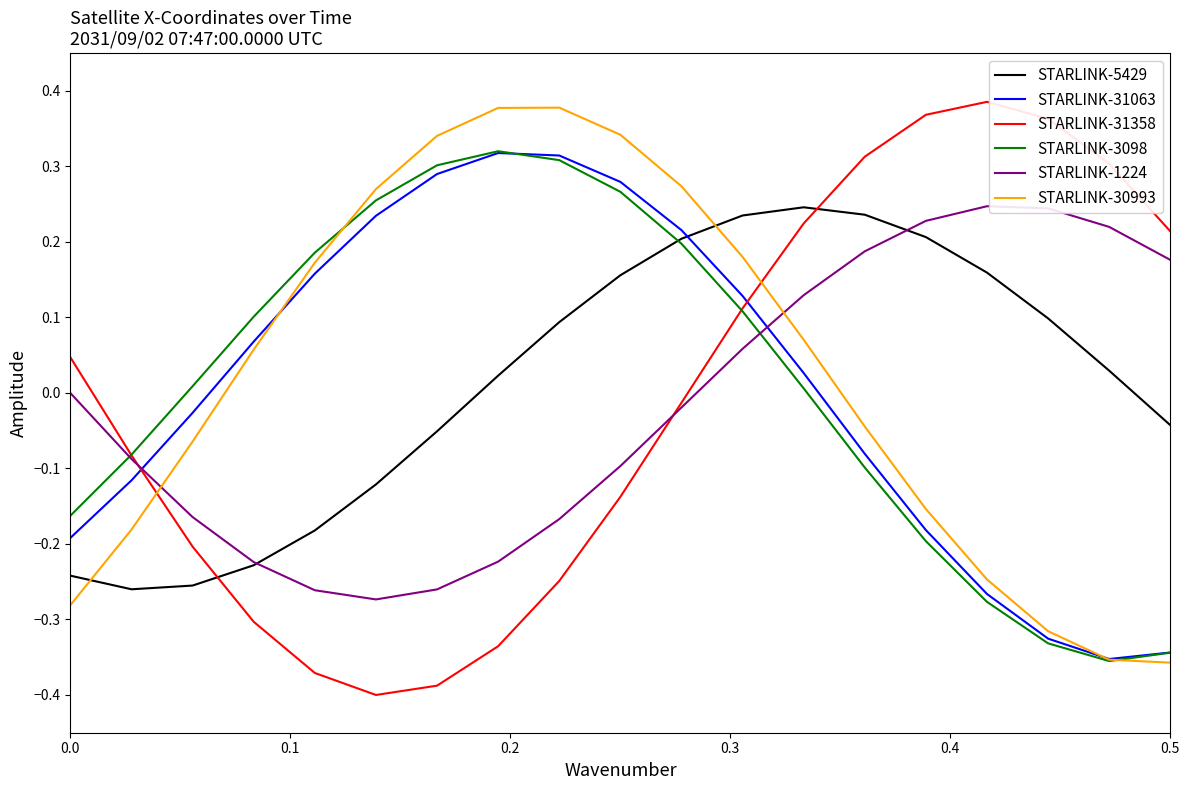

Which series ends up on top after the final intersection of STARLINK-30993 and STARLINK-5429?

STARLINK-5429